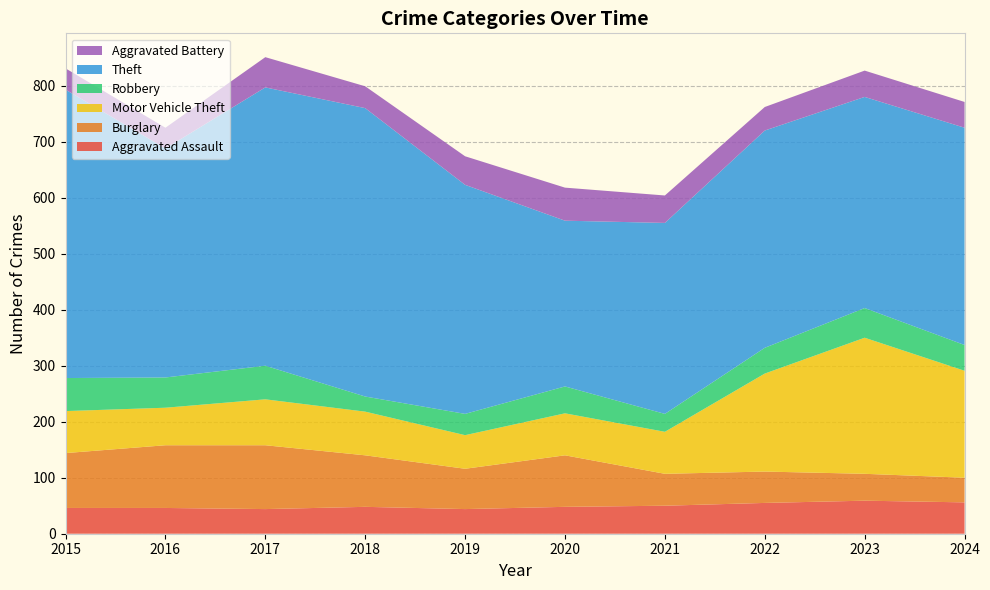

Reading left to right, extract all data points from this chart.

Aggravated Assault: 46	46	44	48	44	48	50	55	59	56
Burglary: 98	112	114	92	72	92	57	56	48	44
Motor Vehicle Theft: 75	67	82	78	60	75	75	175	243	191
Robbery: 59	54	60	27	38	48	32	46	53	46
Theft: 515	409	497	515	409	296	341	388	377	388
Aggravated Battery: 38	37	54	39	51	59	49	42	47	46